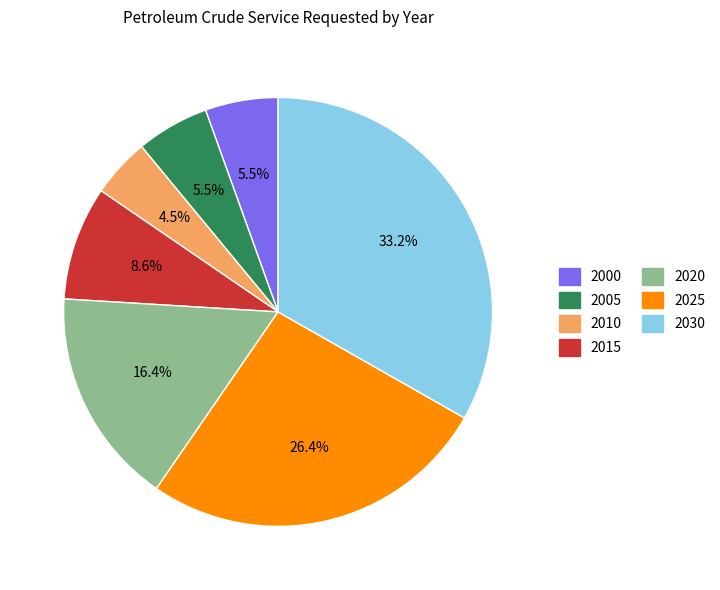

Does 2015 account for over 50% of the chart?

No